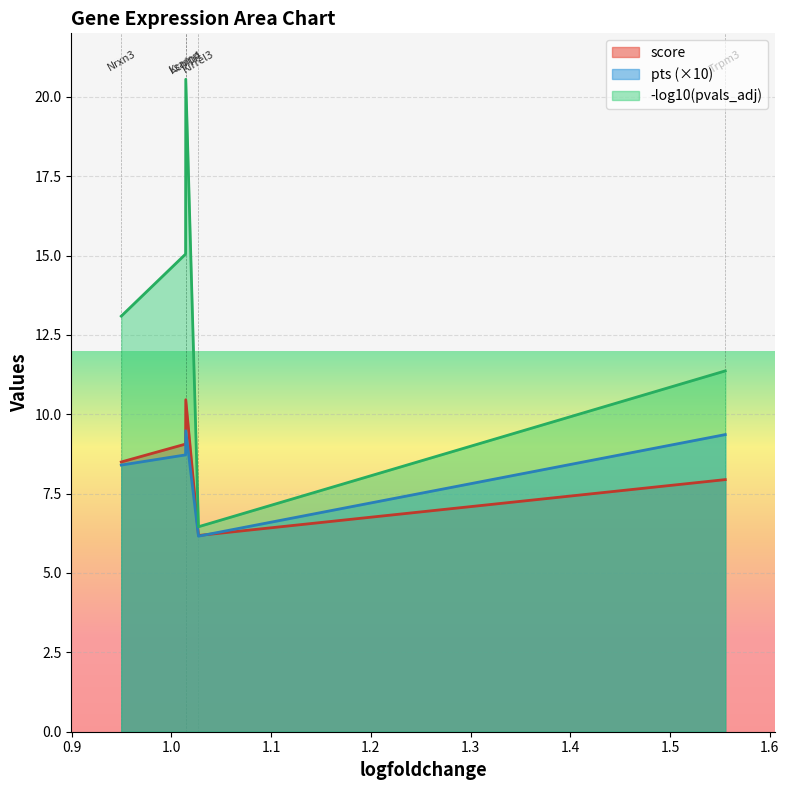

What is the sum of all pts values?

4.2